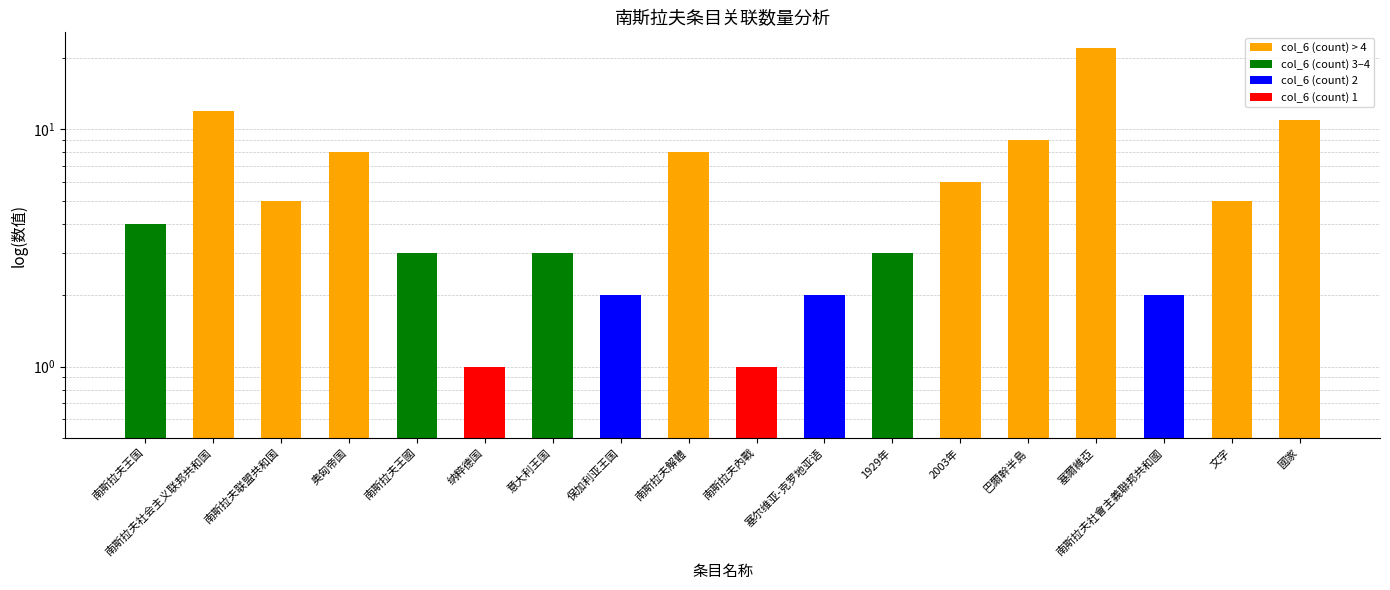

Are the bars horizontal?

No